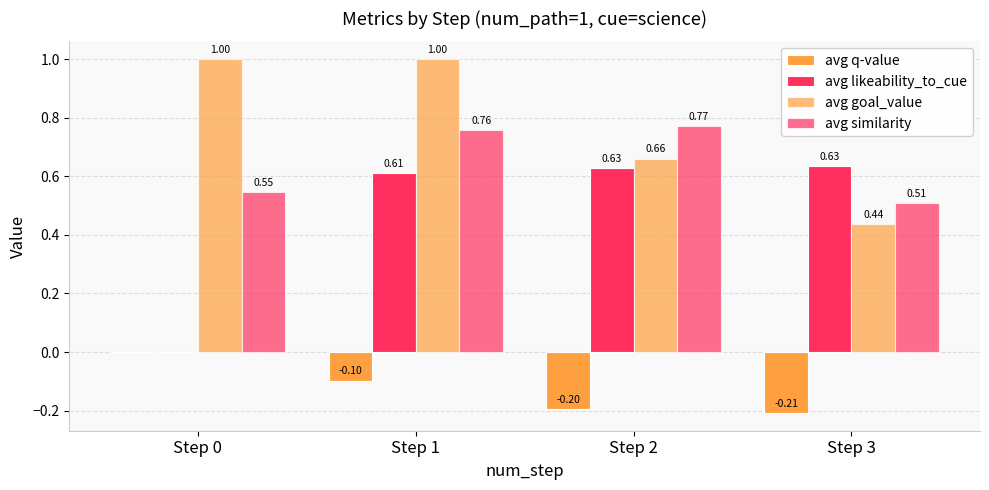

At which label does avg q-value reach its peak?

Step 0